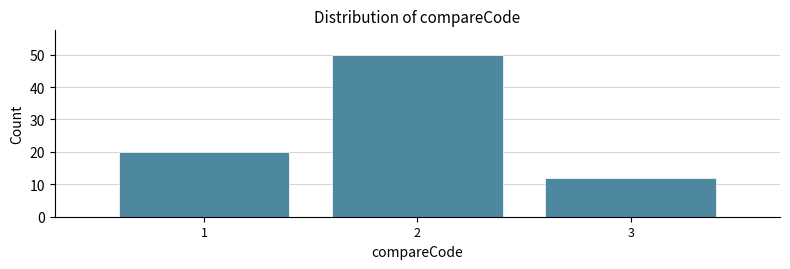

Reading left to right, transcribe all the data shown in this chart.

20	50	12